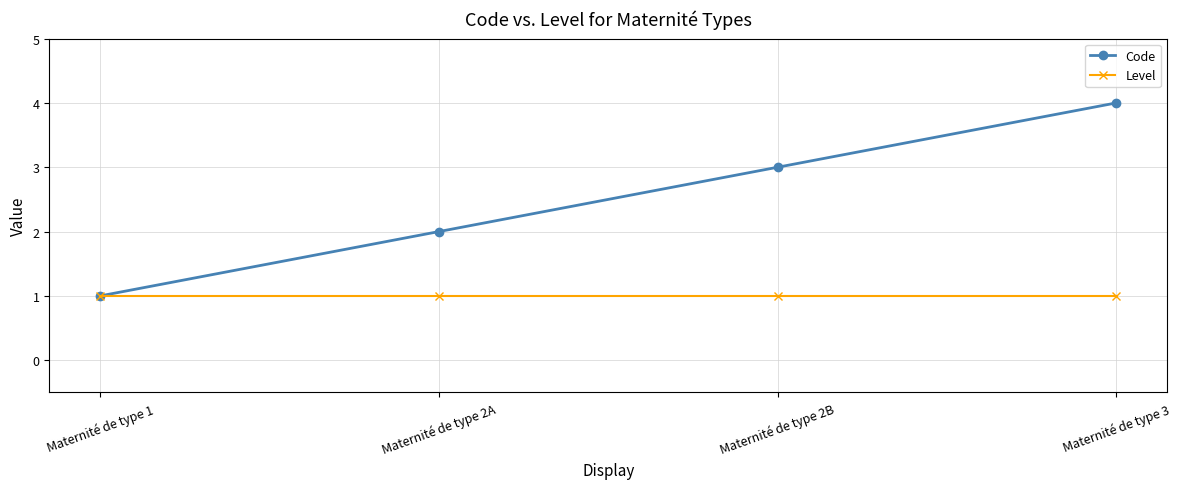

At which category is the sum across all series the highest?

Maternité de type 3